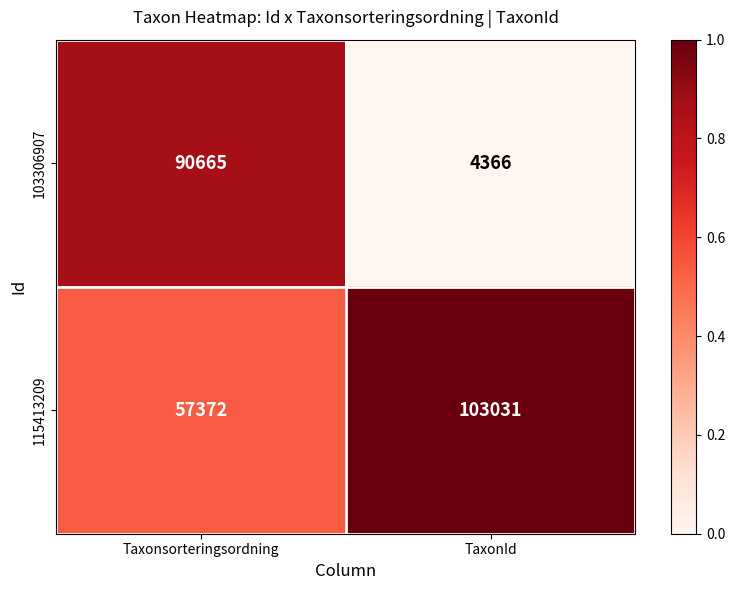

What value does the 115413209 series have at TaxonId?

103031